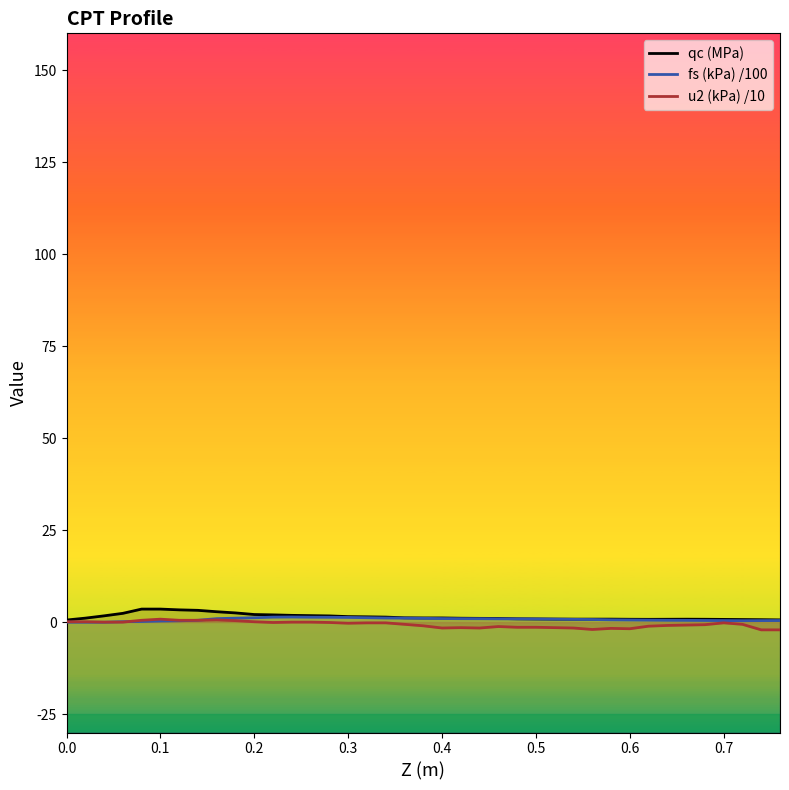

Which series changed the most between 0.2 and 25?

u2 (kPa) /10